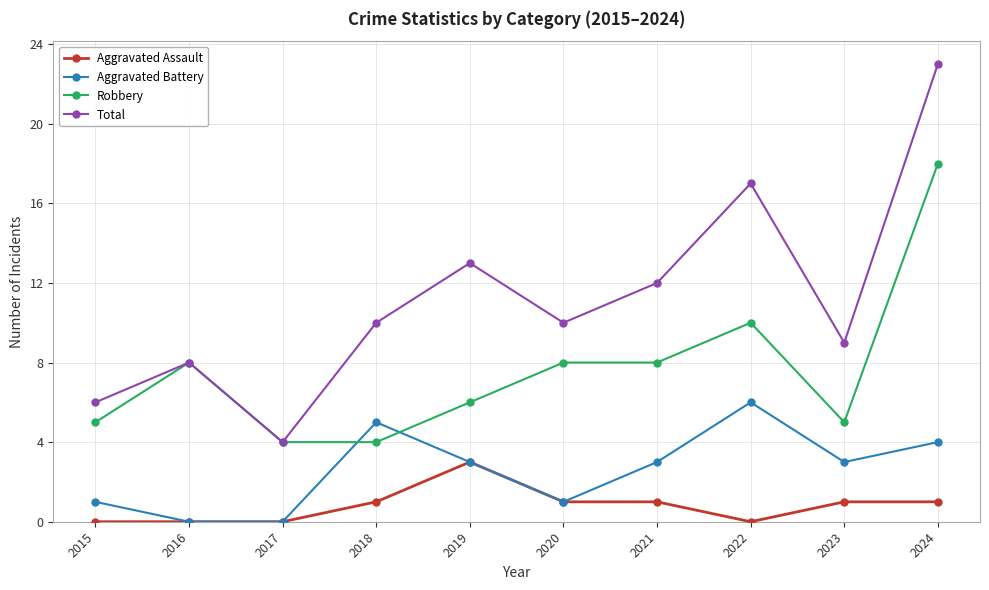

Does the chart display data point markers on the line(s)?

Yes